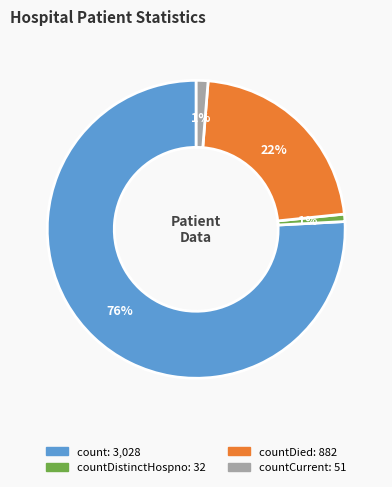

To the nearest percent, what is the difference between the largest and smallest slice percentages?

75%